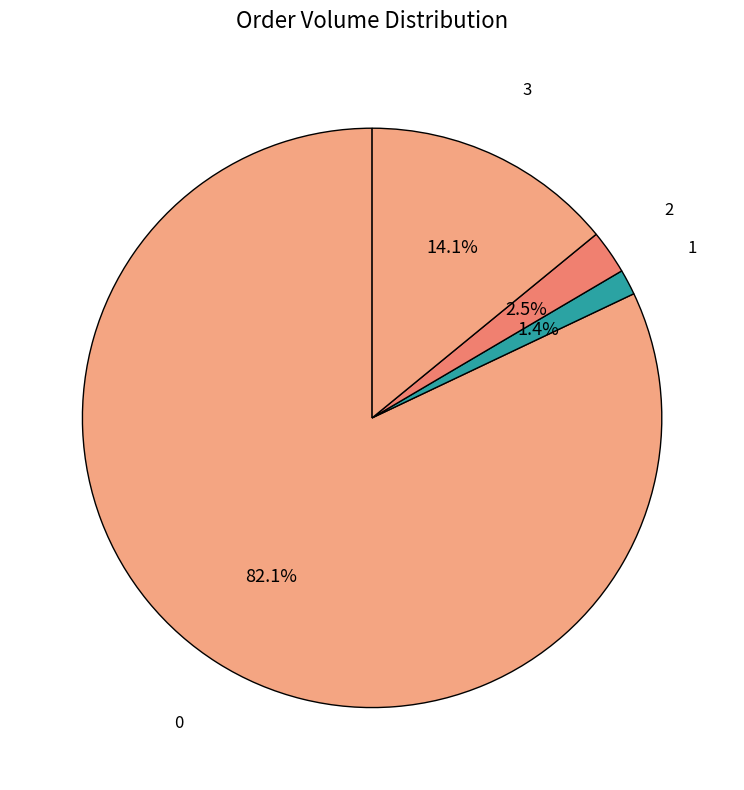

Is the sum of 1 and 2 greater than half?

No